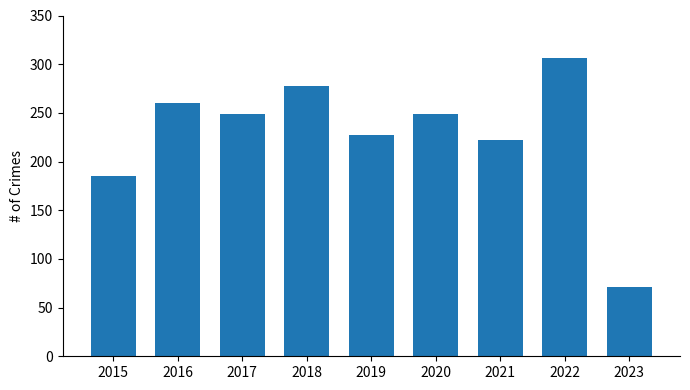

What is the sum of all values?

2047